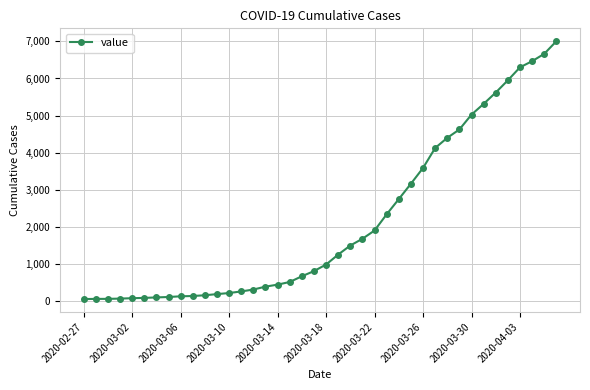

Does the chart display data point markers on the line(s)?

Yes